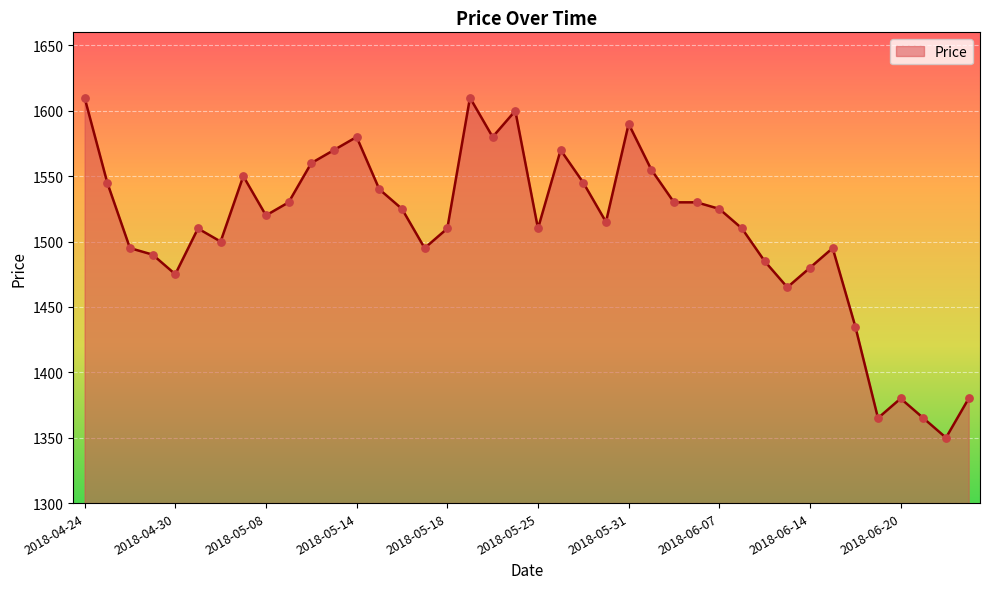

What is the maximum value shown in the chart?

1610